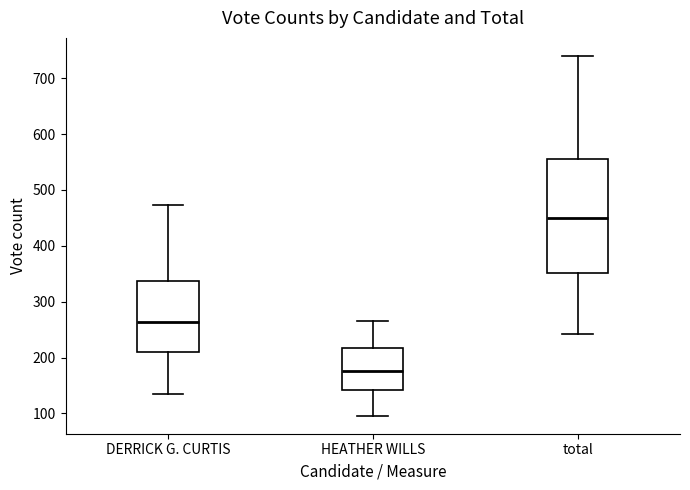

Where is the lower edge of the box for HEATHER WILLS on the y-axis? The values are not printed on the chart, so give them approximately, as read against the axis.

140